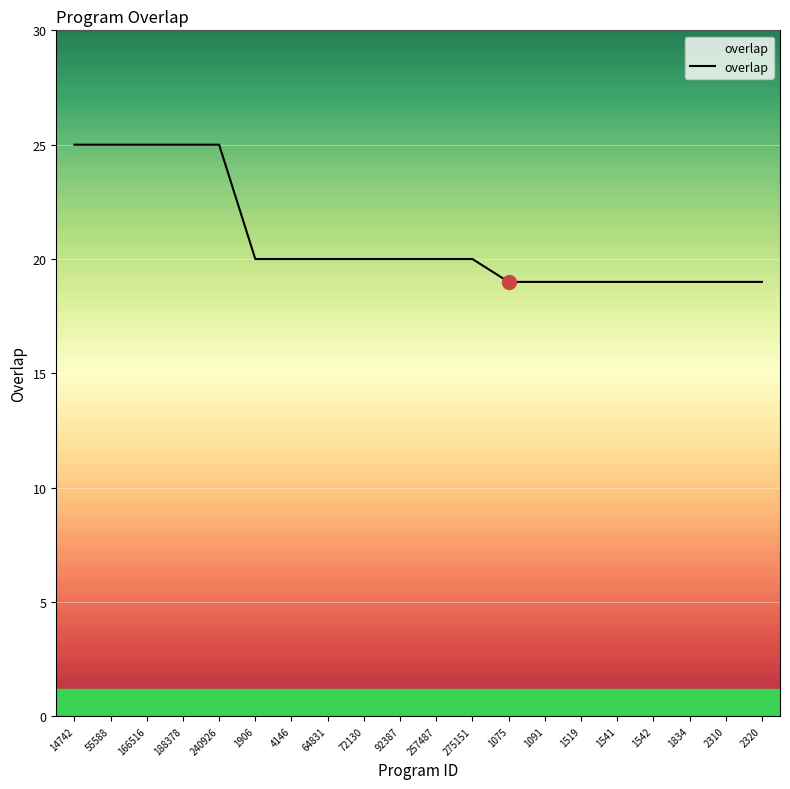

What is the difference between the maximum and minimum values?

6